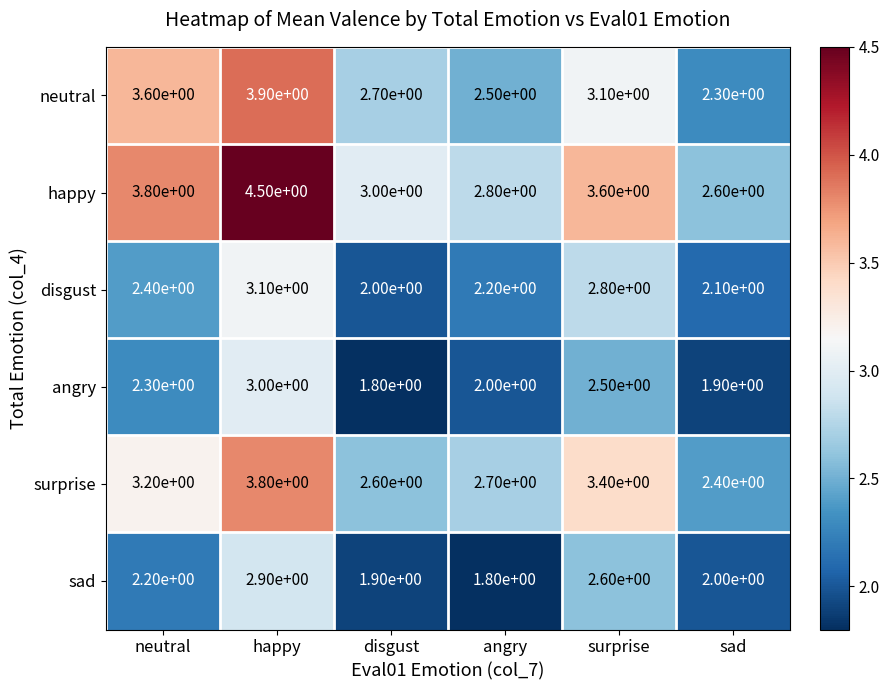

At how many categories does at least one series exceed 2?

6